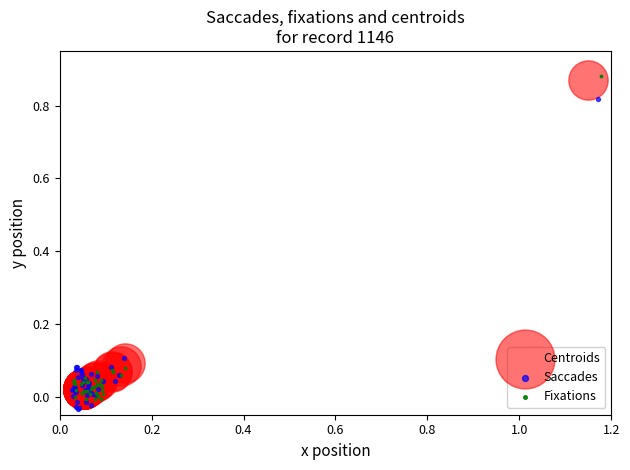

Which series has the widest spread of Y values?

Fixations